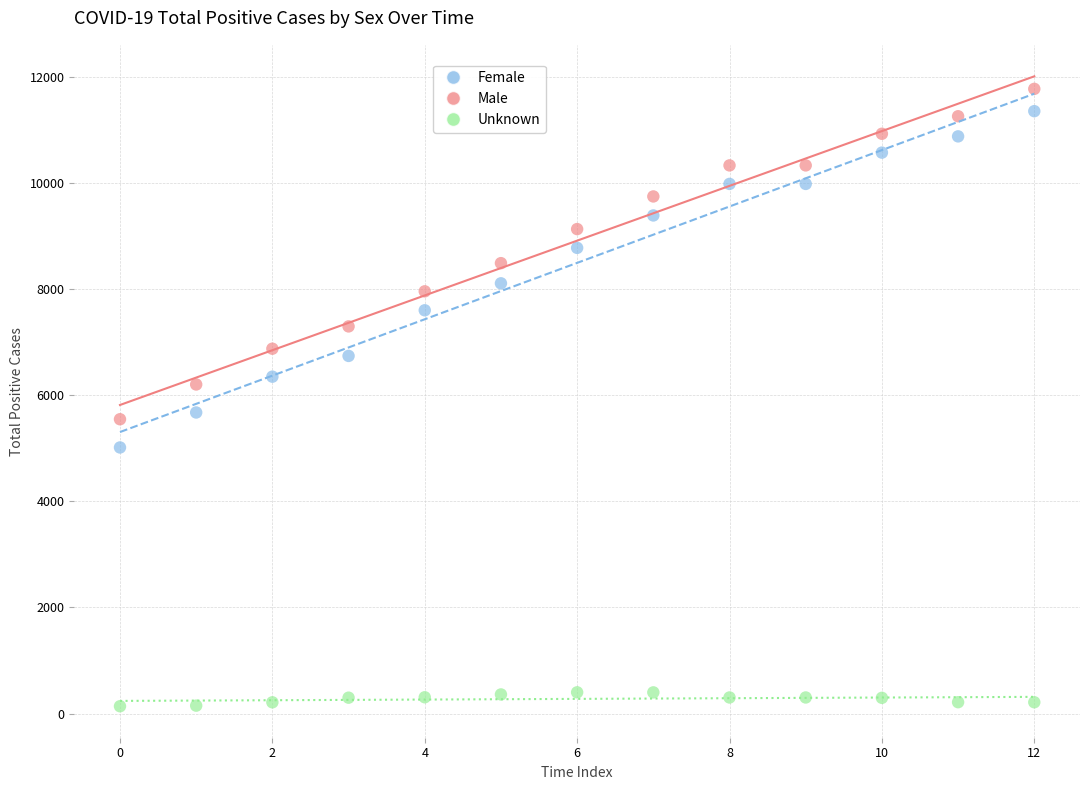

Across all data points, what is the range of Y values (max minus min)?

11633